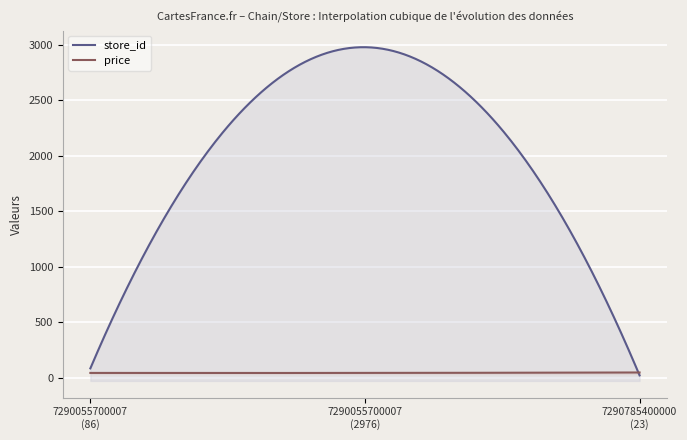

What is the sum of all store_id values?

3085